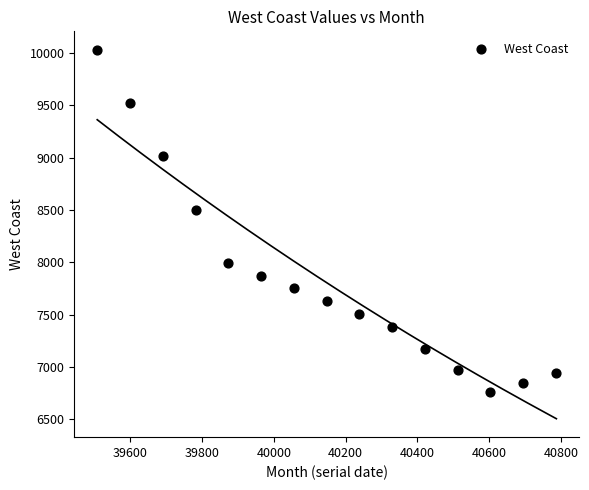

What is the range of X values (max minus min)?

1279.0